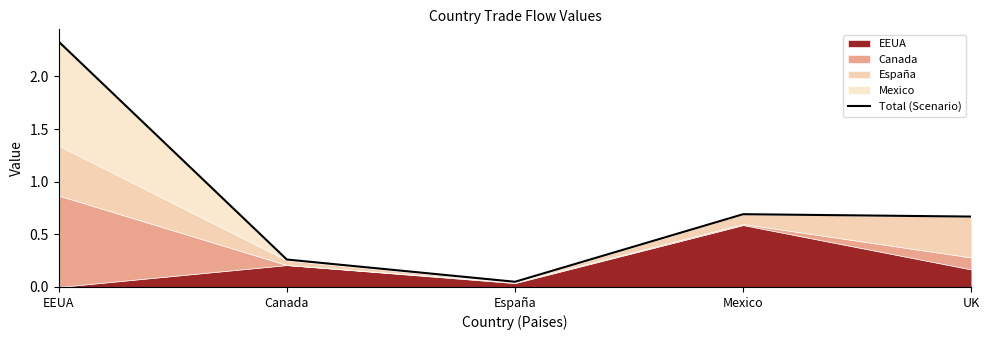

Which category has the highest value across all series?

EEUA